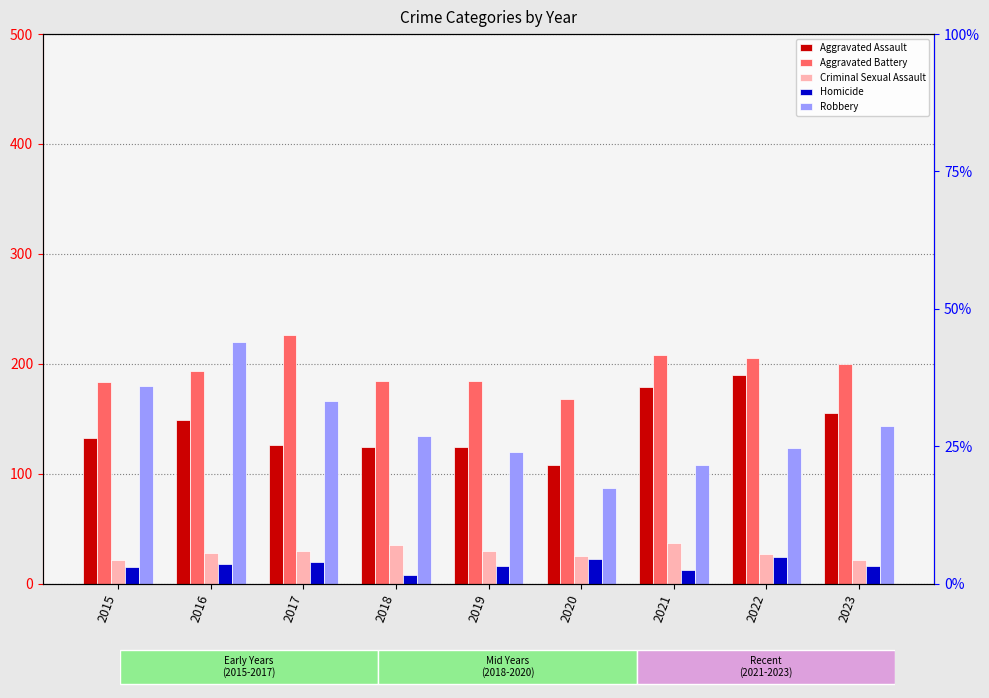

Reading right to left, what are all the values shown in this chart?

Aggravated Assault: 155	190	179	108	124	124	126	149	132
Aggravated Battery: 200	205	208	168	184	184	226	193	183
Criminal Sexual Assault: 21	27	37	25	30	35	30	28	21
Homicide: 16	24	12	22	16	8	20	18	15
Robbery: 143	123	108	87	120	134	166	220	180